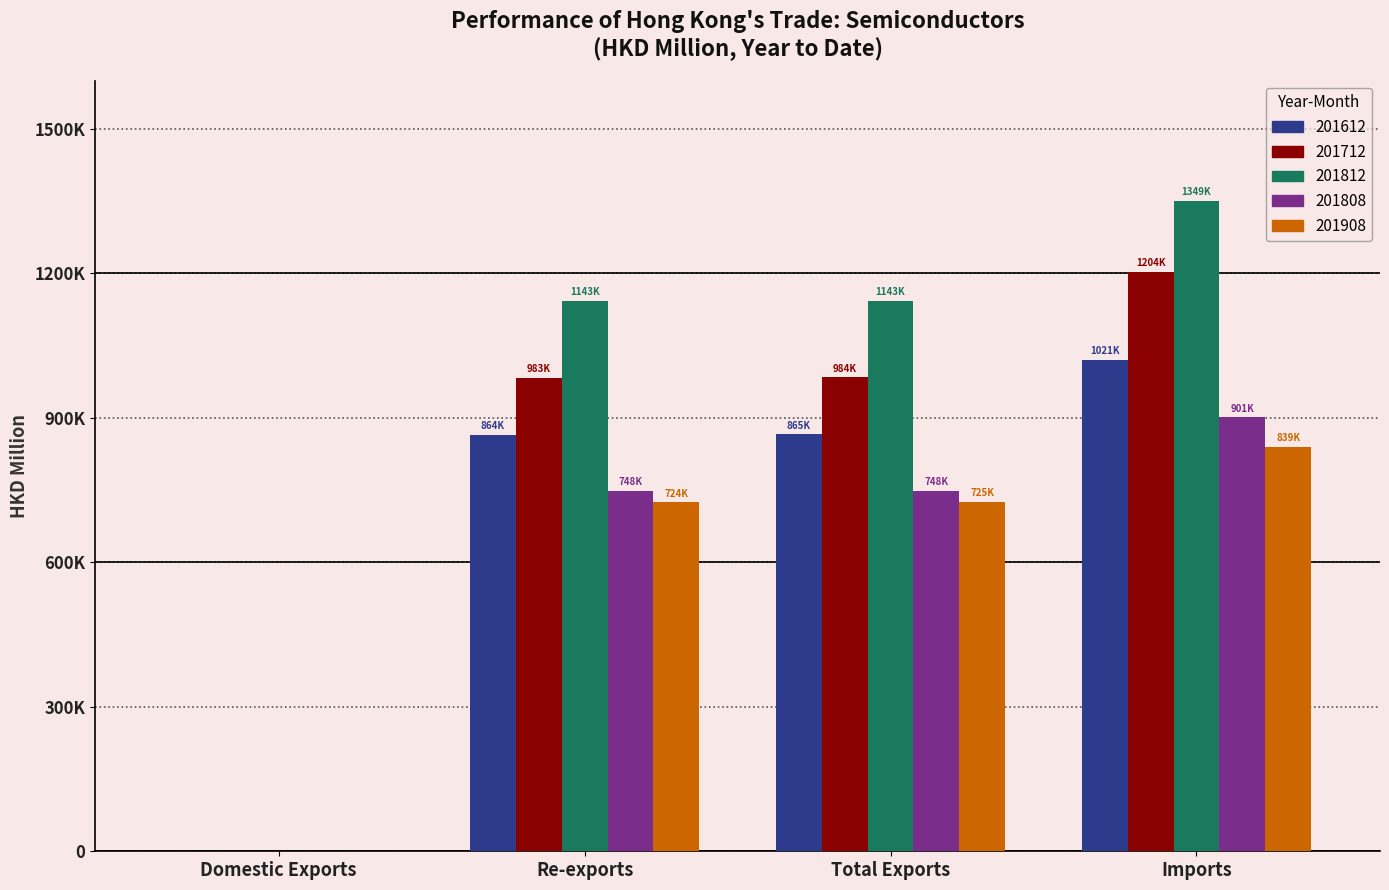

Rank the series at Re-exports from lowest to highest value.

201908, 201808, 201612, 201712, 201812